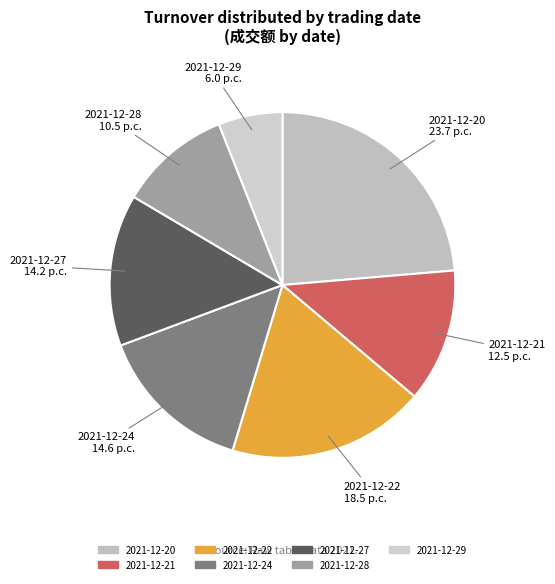

Is 2021-12-20 the majority of the pie?

No